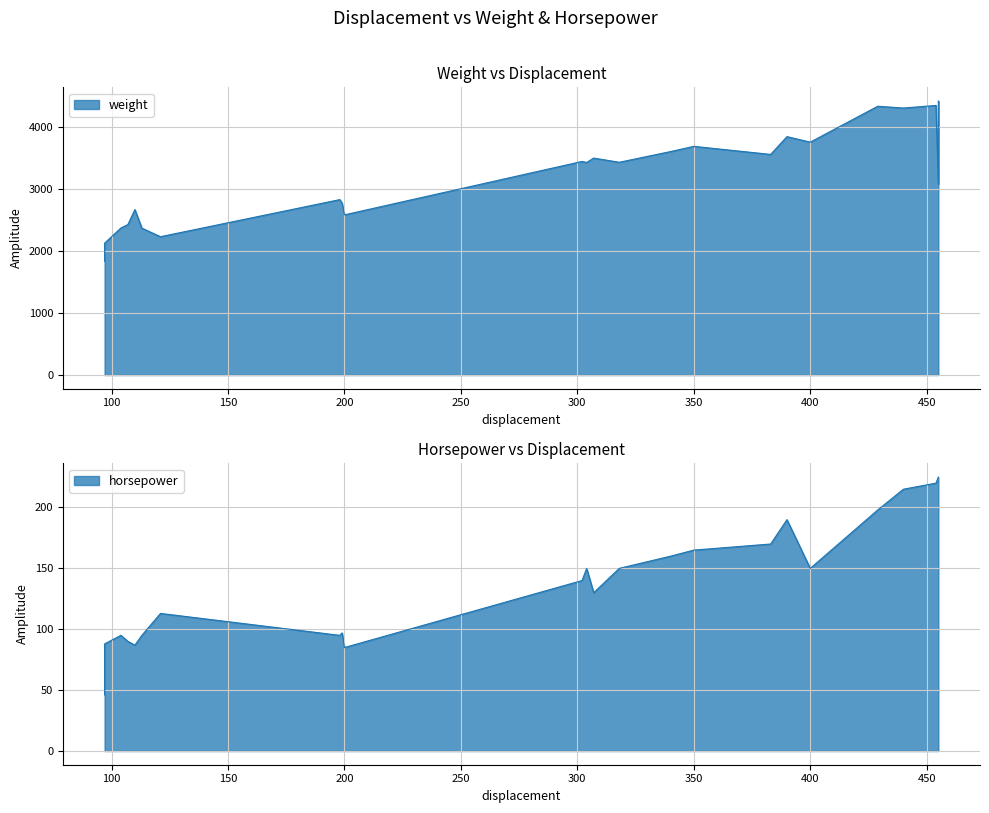

Which series has the largest total across all categories?

weight